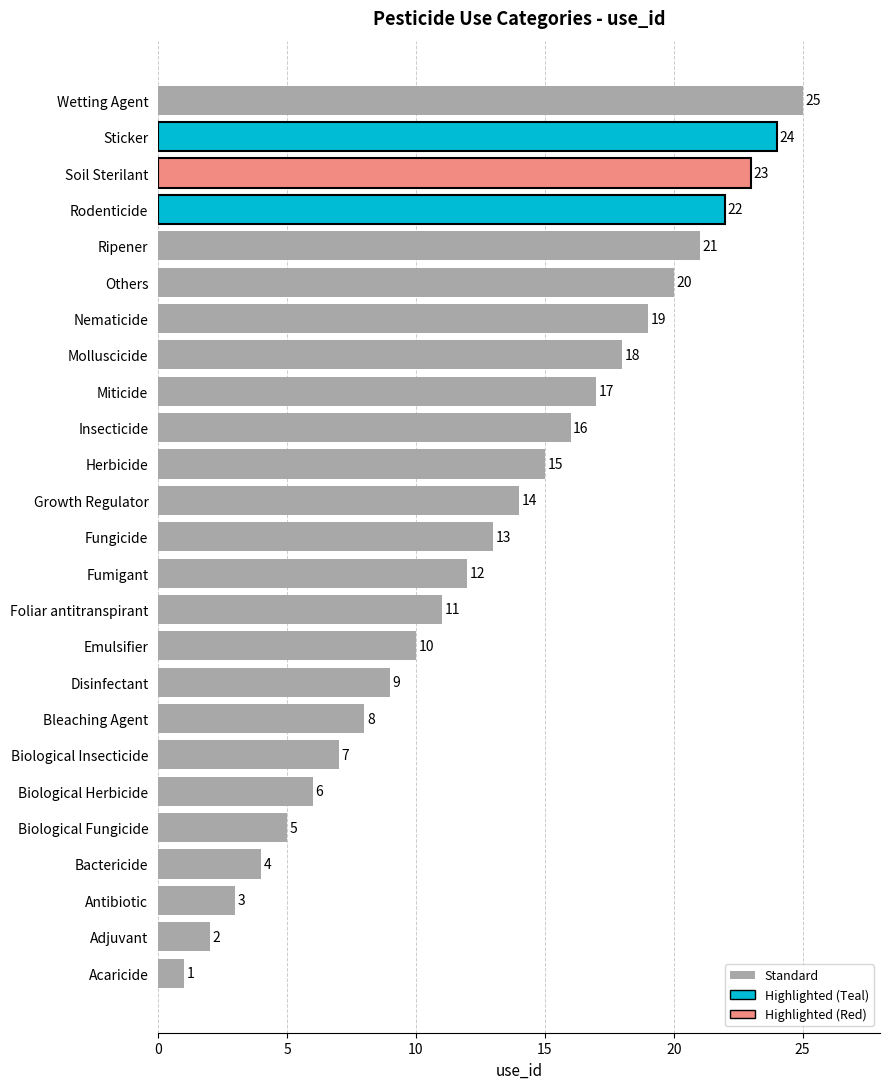

List the labels in order of value, largest first.

Wetting Agent, Sticker, Soil Sterilant, Rodenticide, Ripener, Others, Nematicide, Molluscicide, Miticide, Insecticide, Herbicide, Growth Regulator, Fungicide, Fumigant, Foliar antitranspirant, Emulsifier, Disinfectant, Bleaching Agent, Biological Insecticide, Biological Herbicide, Biological Fungicide, Bactericide, Antibiotic, Adjuvant, Acaricide